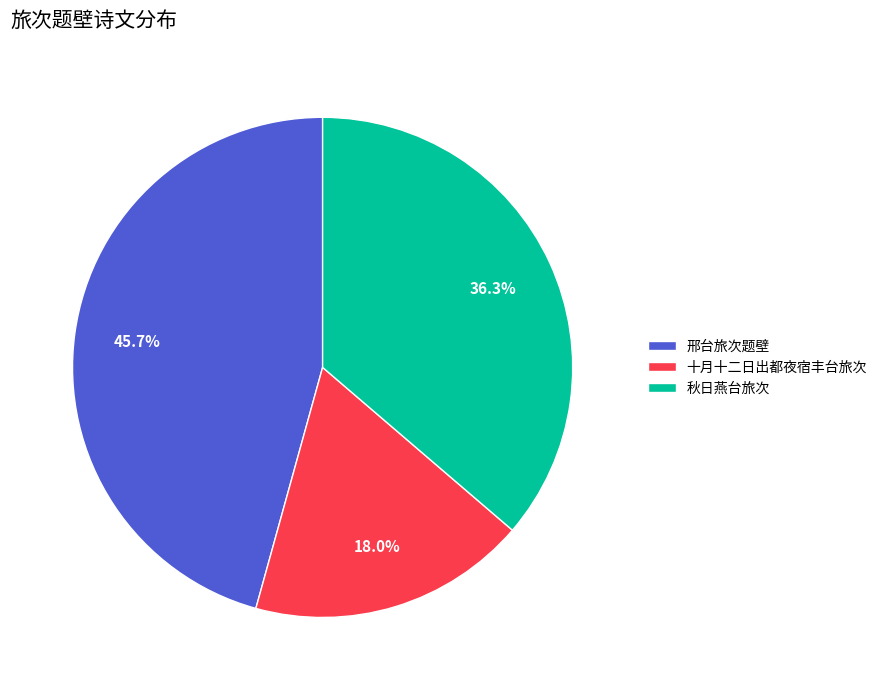

To the nearest percent, what portion does 秋日燕台旅次 represent?

36%